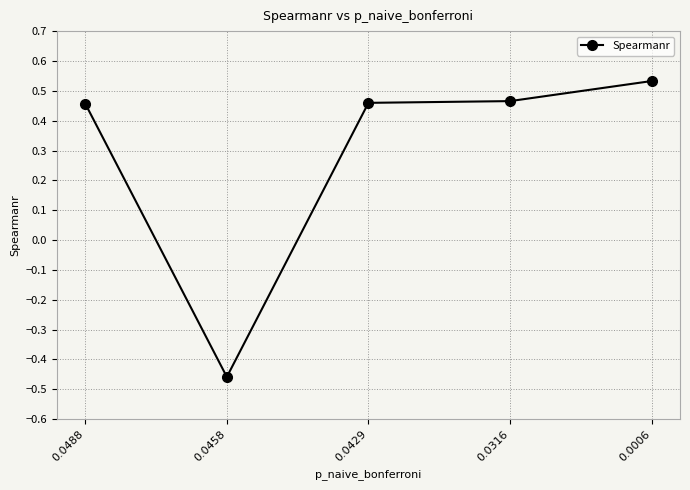

The value at 0.0006 is 0.3. True or false?

False